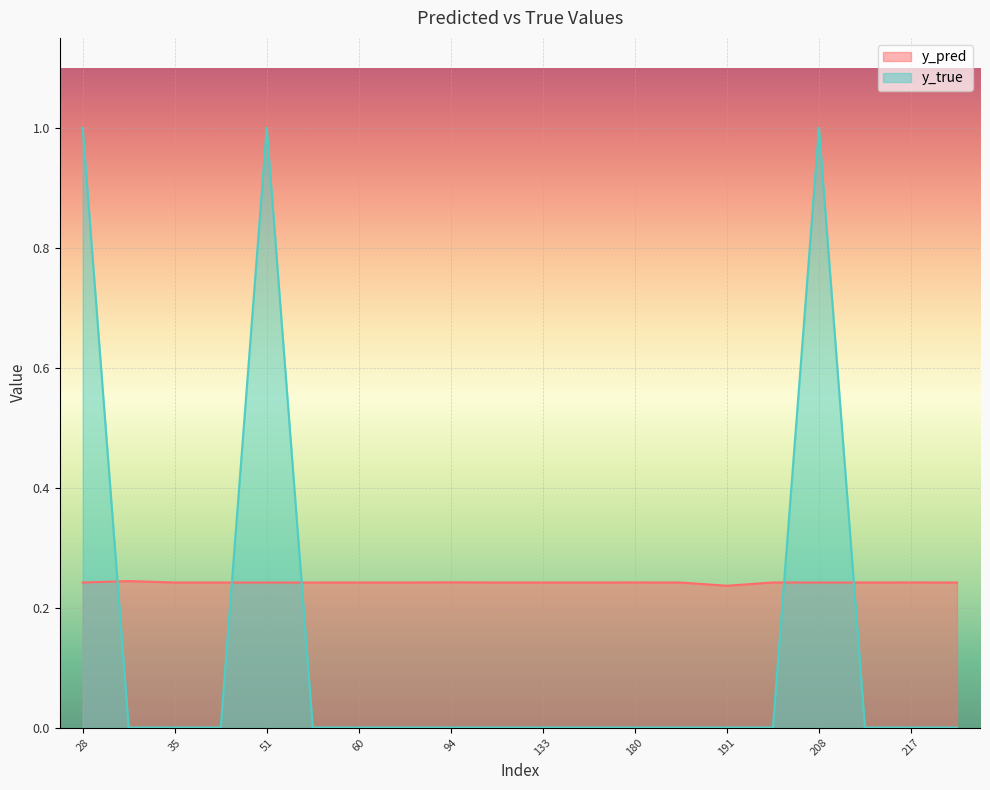

Reading right to left, list all the values displayed in this chart.

y_pred: 0.2	0.2	0.2	0.2	0.2	0.2	0.2	0.2	0.2	0.2	0.2	0.2	0.2	0.2	0.2	0.2	0.2	0.2	0.2	0.2
y_true: 0.0	0.0	0.0	1.0	0.0	0.0	0.0	0.0	0.0	0.0	0.0	0.0	0.0	0.0	0.0	1.0	0.0	0.0	0.0	1.0